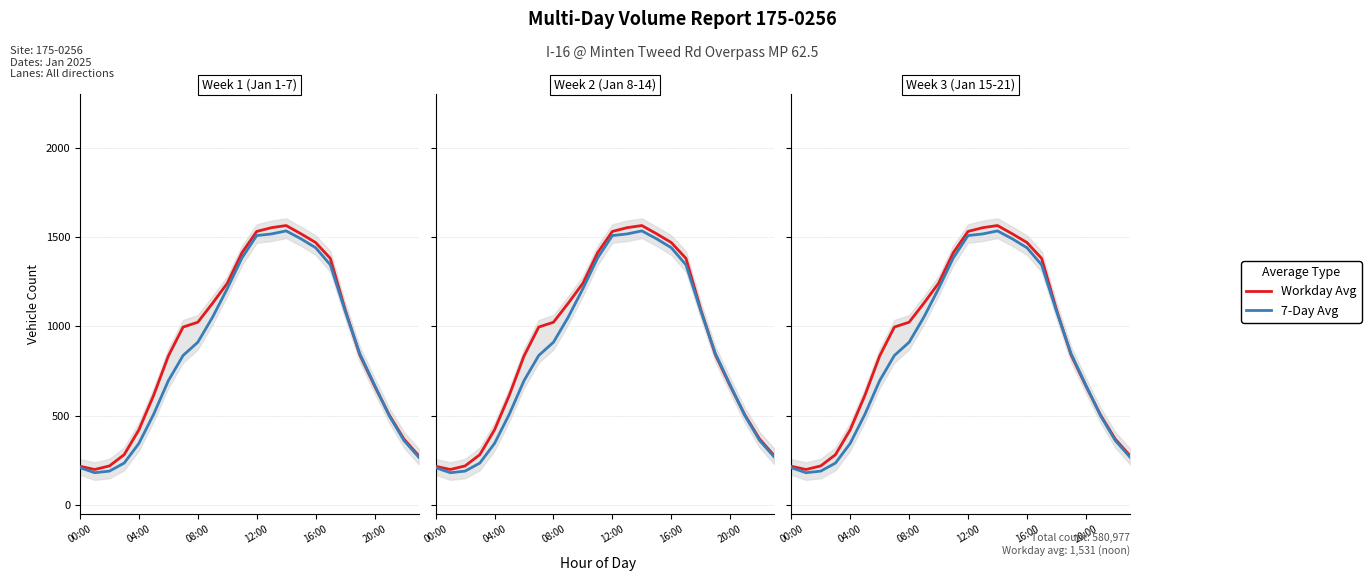

Reading right to left, transcribe all the data shown in this chart.

Workday Avg: 276	369	504	667	840	1095	1380	1469	1518	1564	1552	1531	1412	1241	1129	1023	996	834	614	421	282	219	199	217
7-Day Avg: 268	361	500	672	847	1087	1344	1440	1490	1534	1517	1508	1383	1211	1051	911	837	696	508	345	235	190	181	209